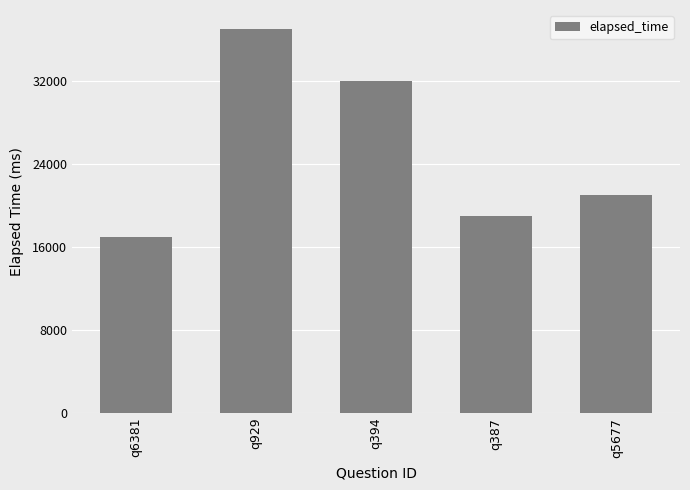

Between q6381 and q387, which is larger?

q387